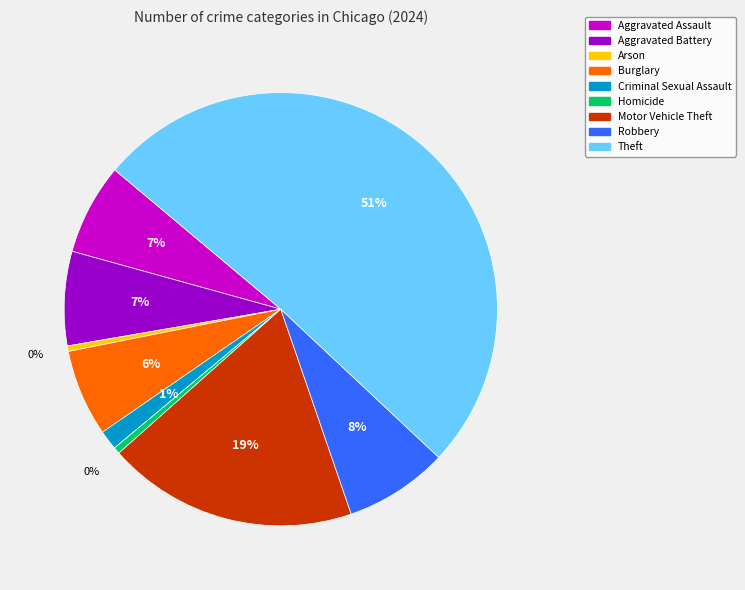

Which category accounts for the majority?

Theft